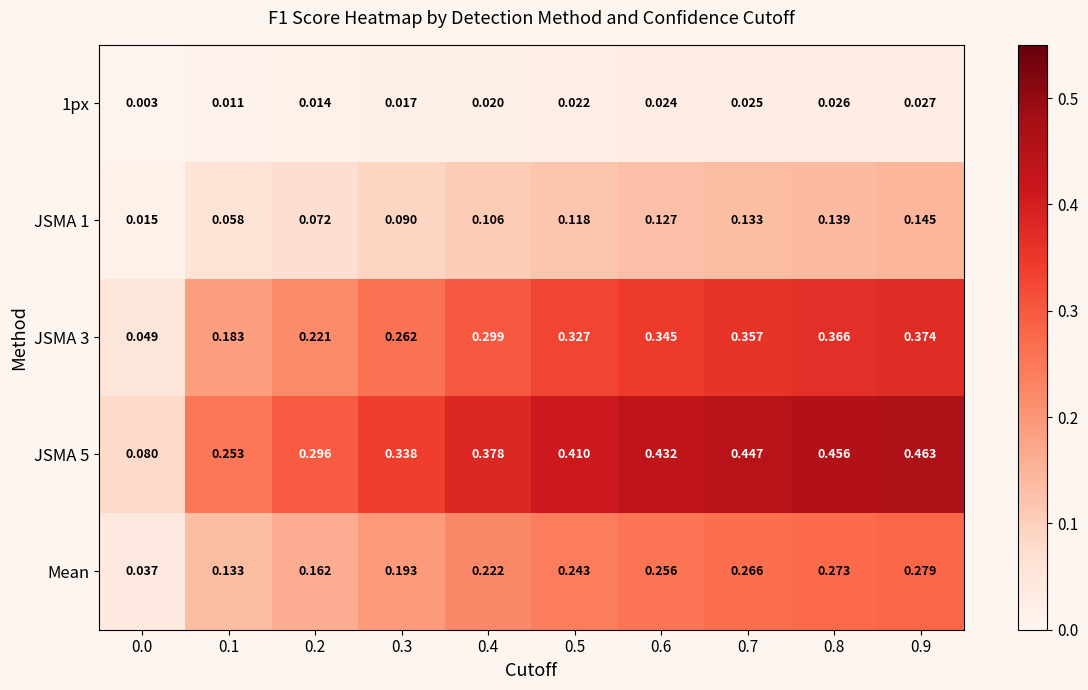

Rank the series by their average value, from highest to lowest.

JSMA 5, JSMA 3, Mean, JSMA 1, 1px